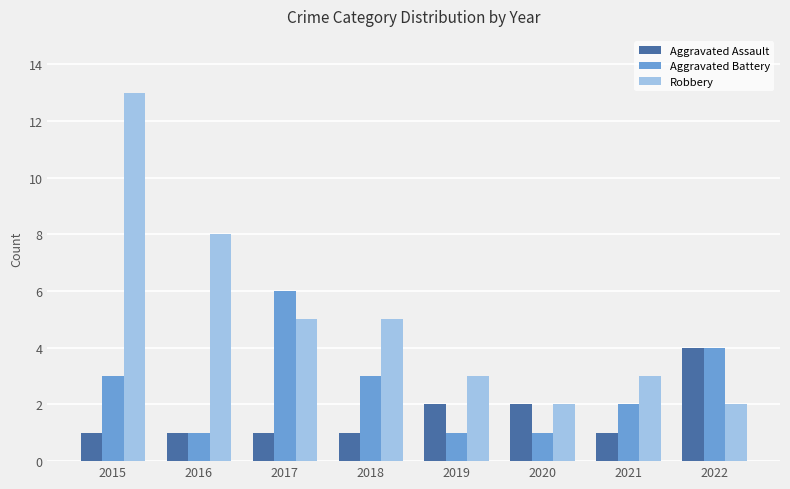

What is the highest value of the Aggravated Assault series?

4